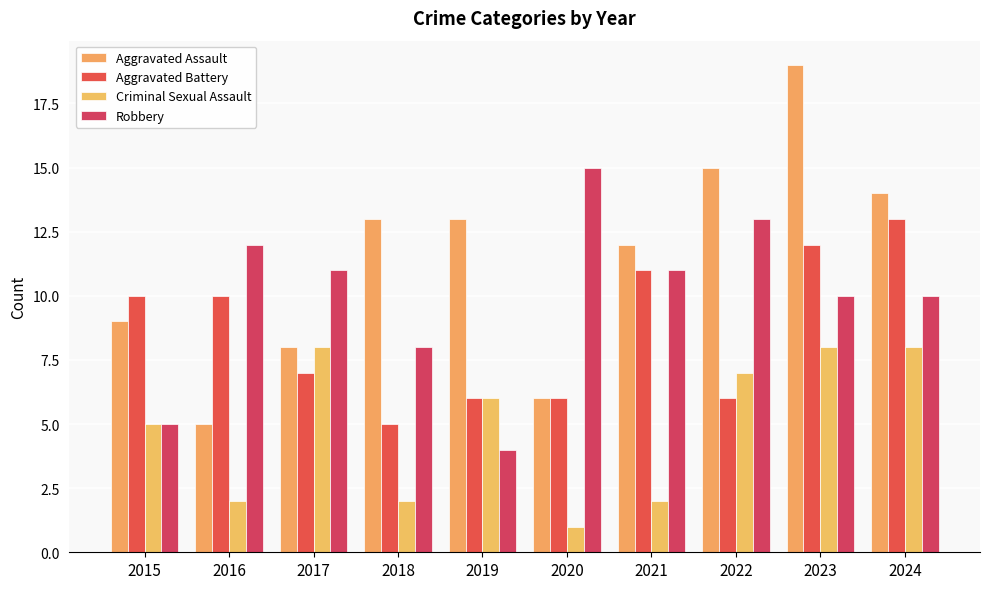

The Aggravated Assault series shows 5 at 2017. True or false?

False